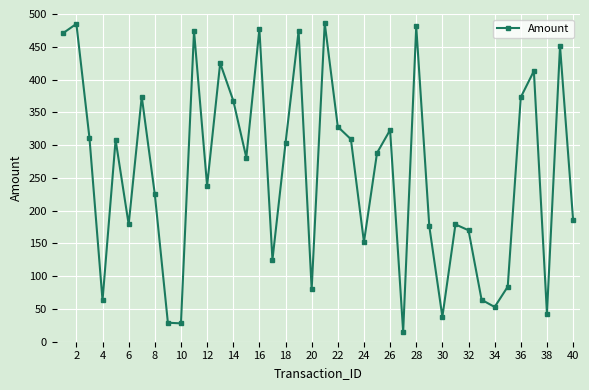

What is the minimum value shown in the chart?

15